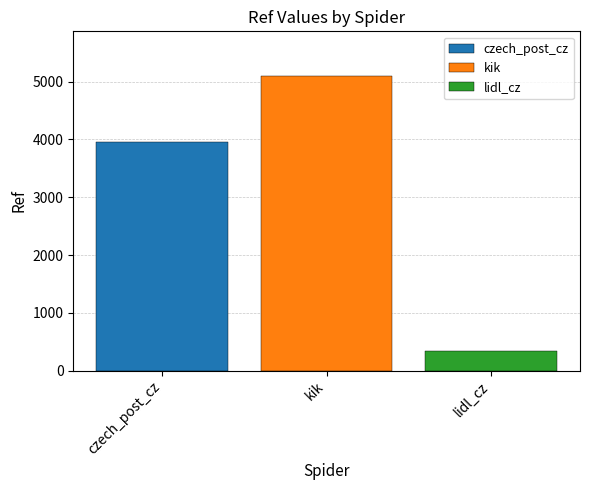

True or false: kik has a value of 5106 at kik.

True